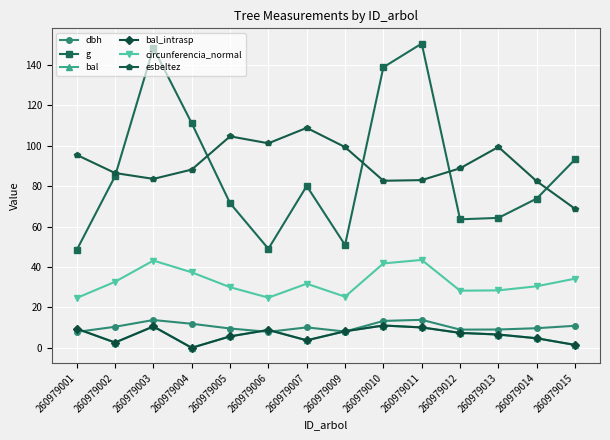

What is the difference between the highest and lowest values at 260979004?

111.2